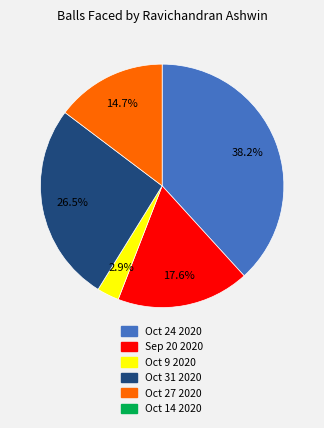

Is there a majority slice in this chart?

No